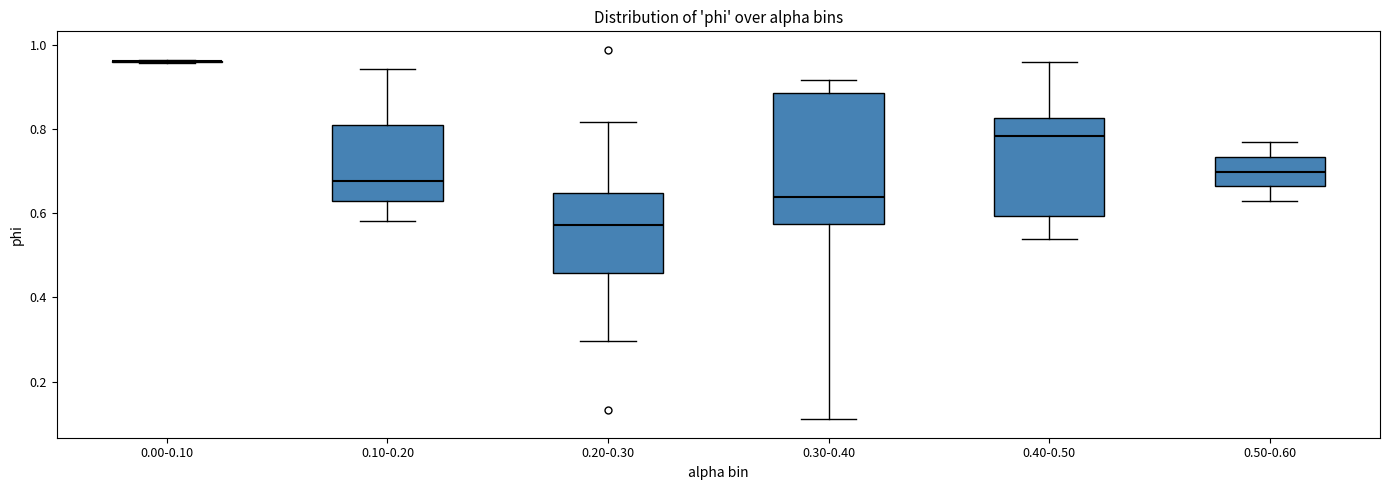

Which box is the tallest, from its lower edge to its upper edge?

0.30-0.40